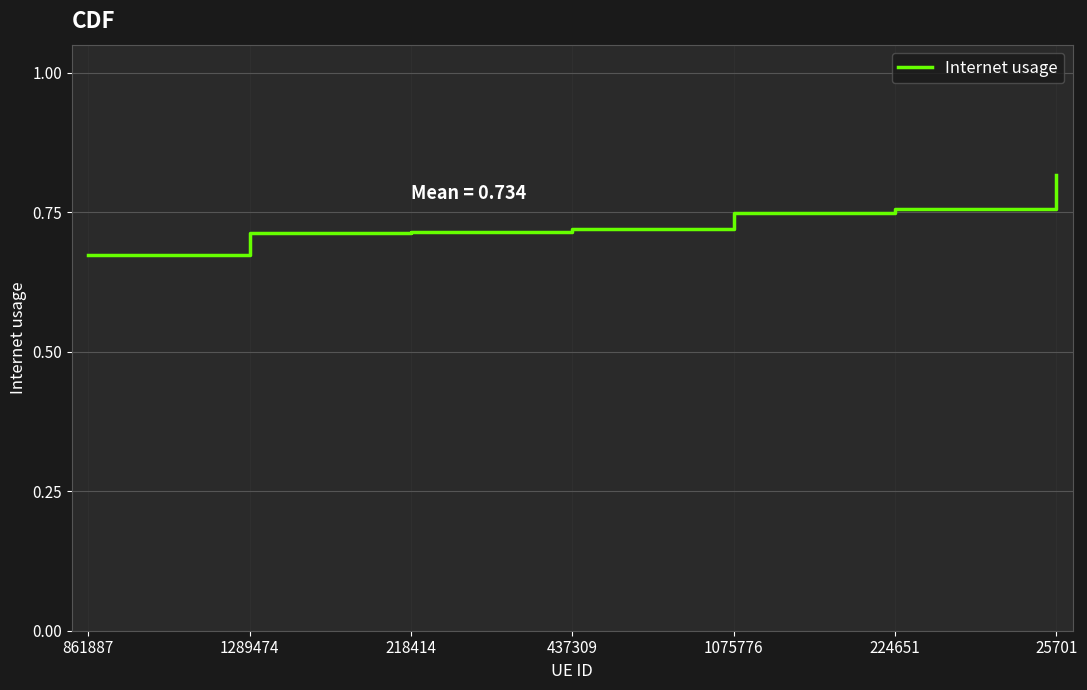

What position from the left is 861887?

1